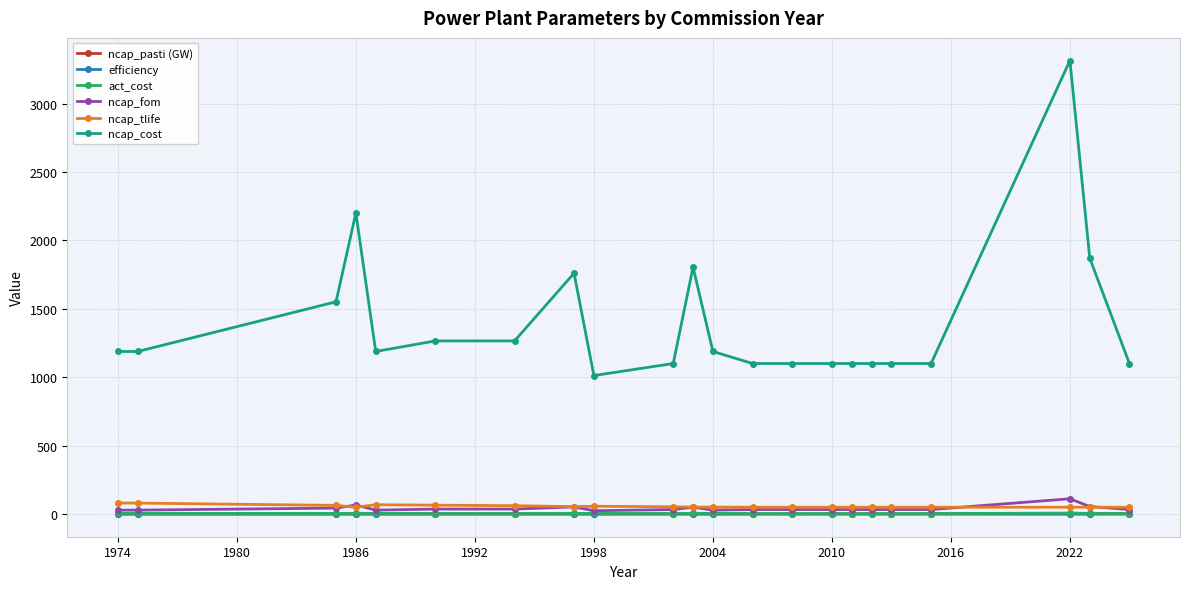

What is the minimum value for ncap_tlife?

50.0